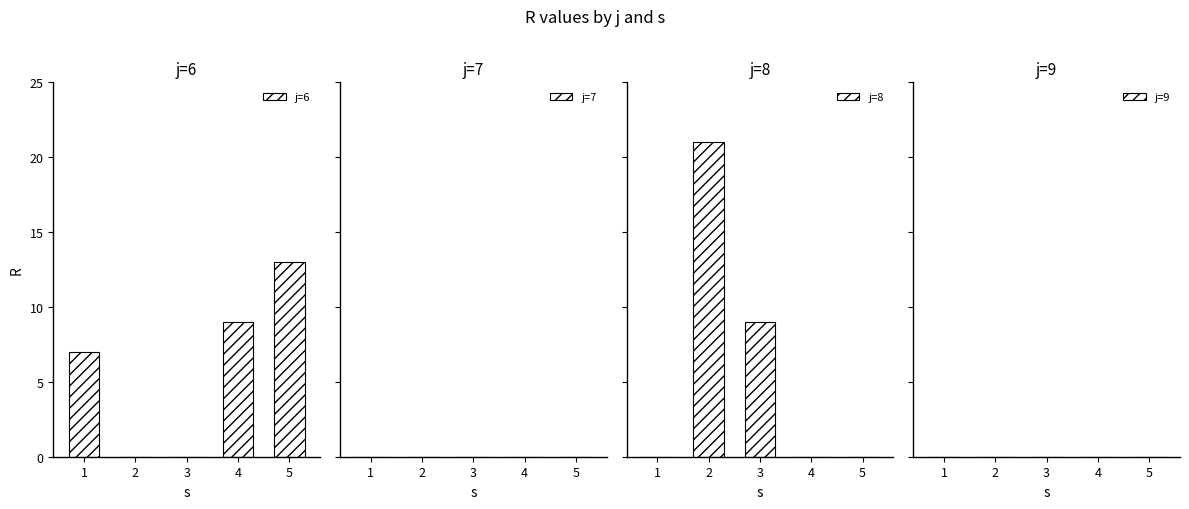

Are the bars horizontal?

No